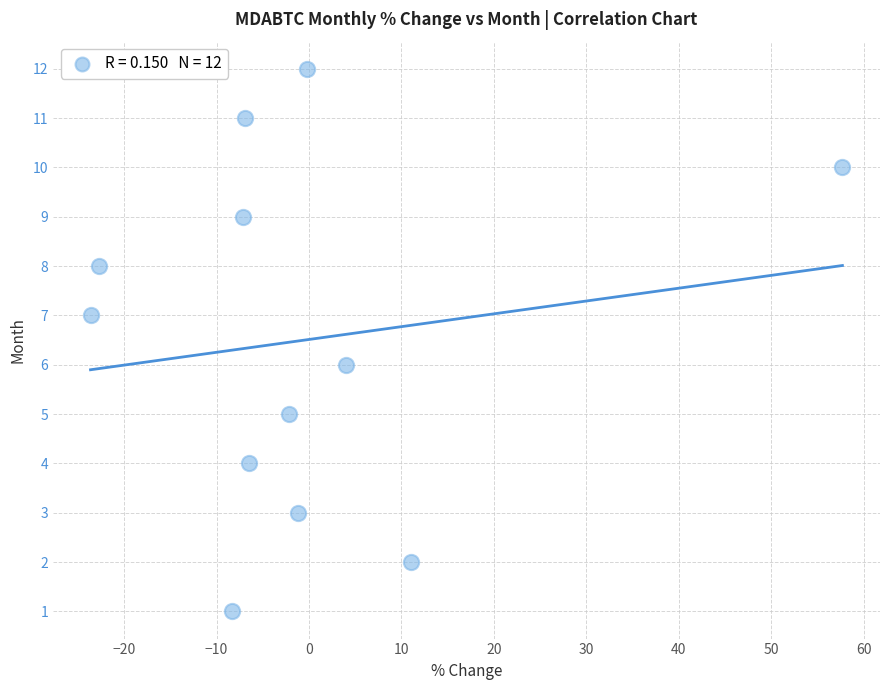

What is the range of Y values (max minus min)?

11